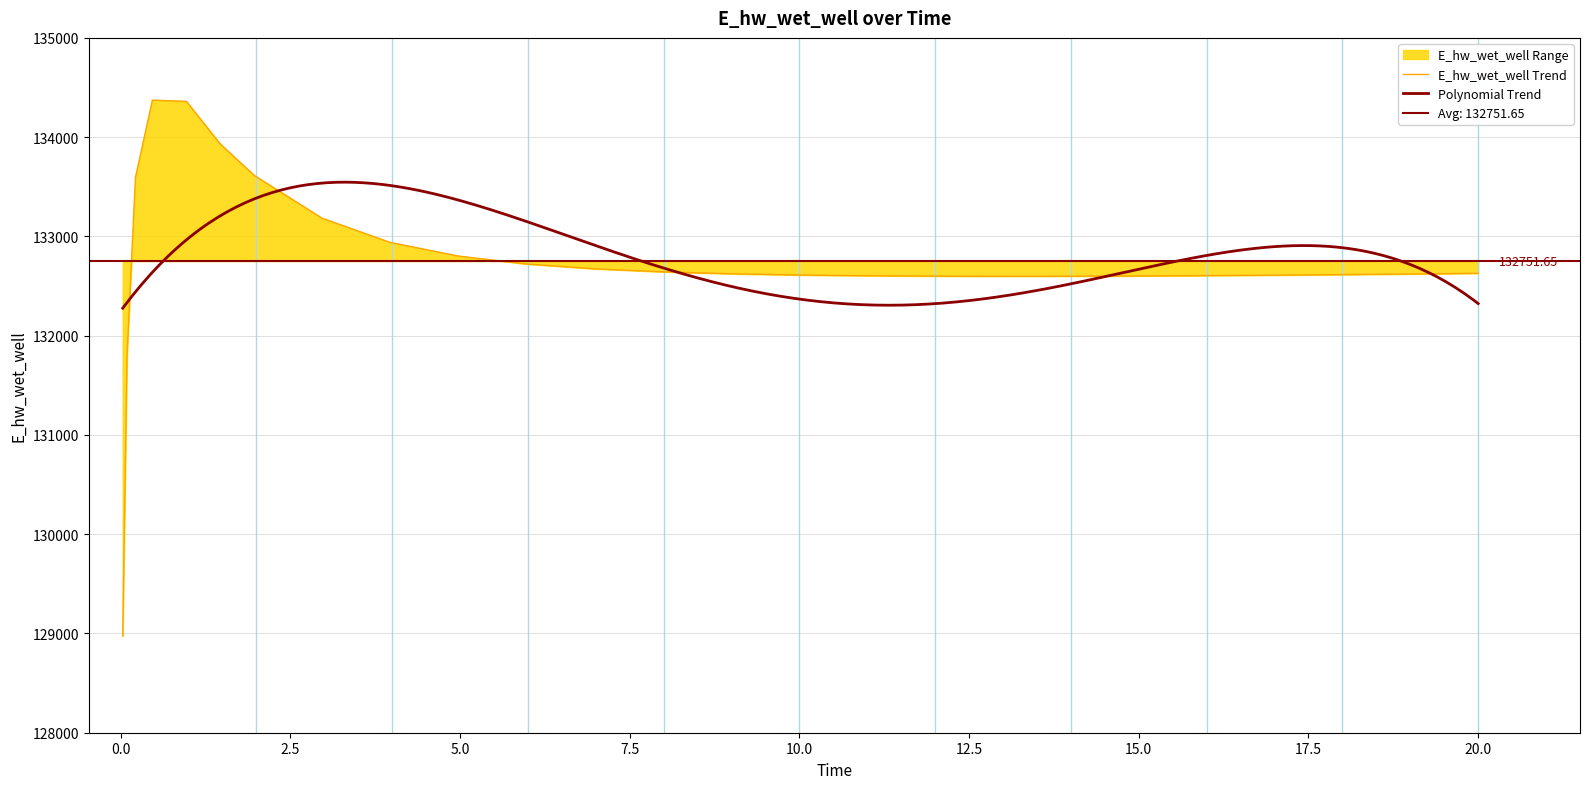

Reading left to right, extract all data points from this chart.

0.03125=128975.4	0.09375=131791.0	0.21875=133593.9	0.46875=134373.0	0.96875=134360.7	1.46875=133930.1	1.96875=133614.4	2.96875=133183.1	3.96875=132939.9	4.96875=132802.9	5.96875=132722.9	6.96875=132674.3	7.96875=132643.7	8.96875=132624.0	9.96875=132611.5	10.46875=132607.4	11.46875=132601.9	12.46875=132599.3	13.46875=132599.0	14.46875=132600.4	15.46875=132603.3	16.46875=132607.4	17.46875=132612.4	18.46875=132618.2	19.46875=132624.6	20.0=132628.3